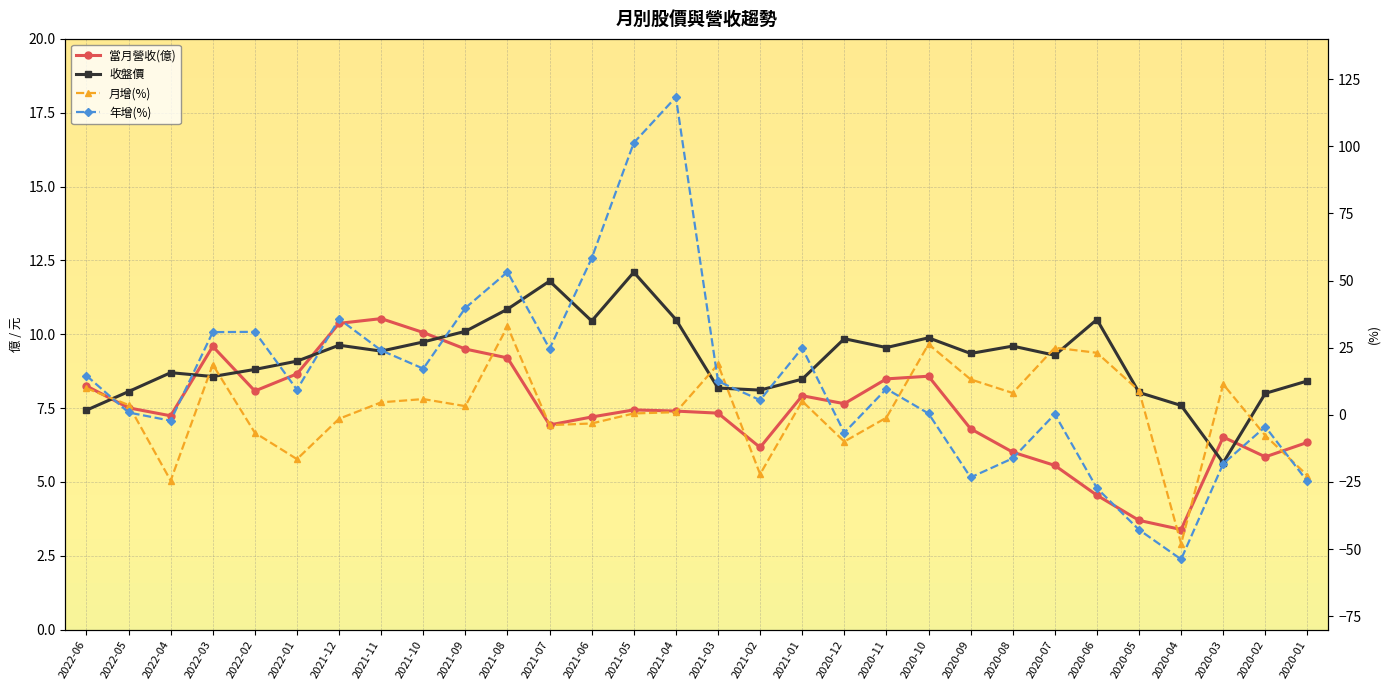

At which label does 收盤價 first exceed 9?

2022-01